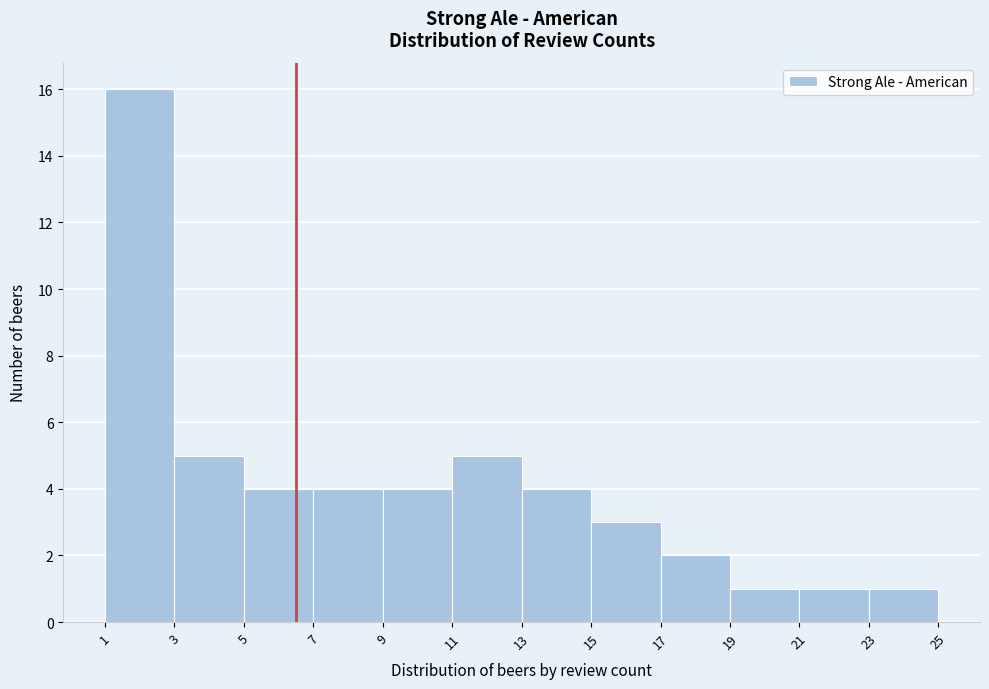

Reading left to right, transcribe this chart: for each bar, give the range it covers on the x-axis and its height. The values are not printed on the chart, so give them approximately, as read against the axis.

1 to 3: 16
3 to 5: 5
5 to 7: 4
7 to 9: 4
9 to 11: 4
11 to 13: 5
13 to 15: 4
15 to 17: 3
17 to 19: 2
19 to 21: 1
21 to 23: 1
23 to 25: 1